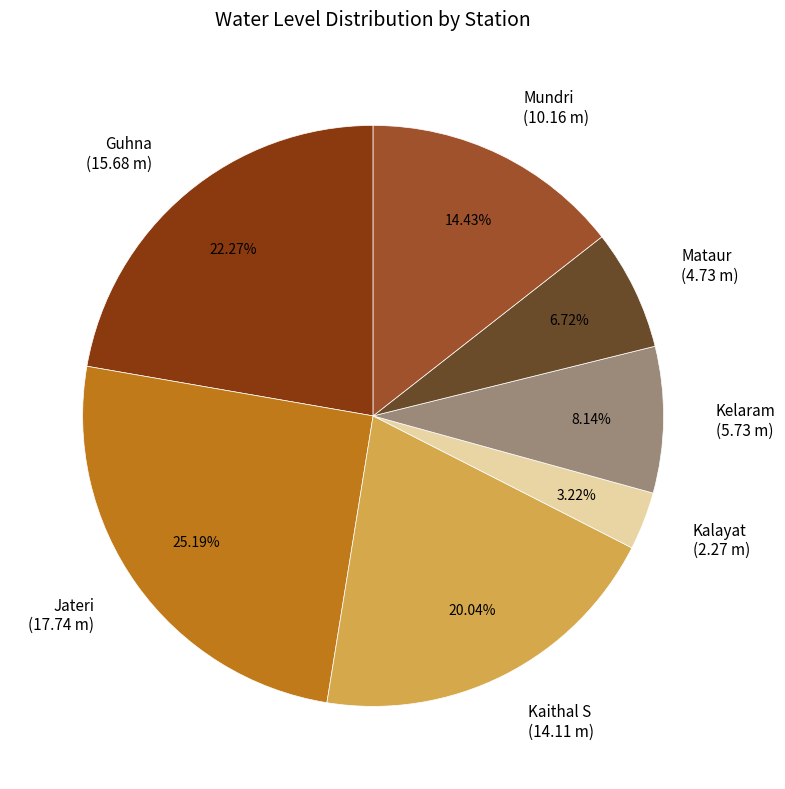

What percentage is NOT represented by Jateri?

74.8%